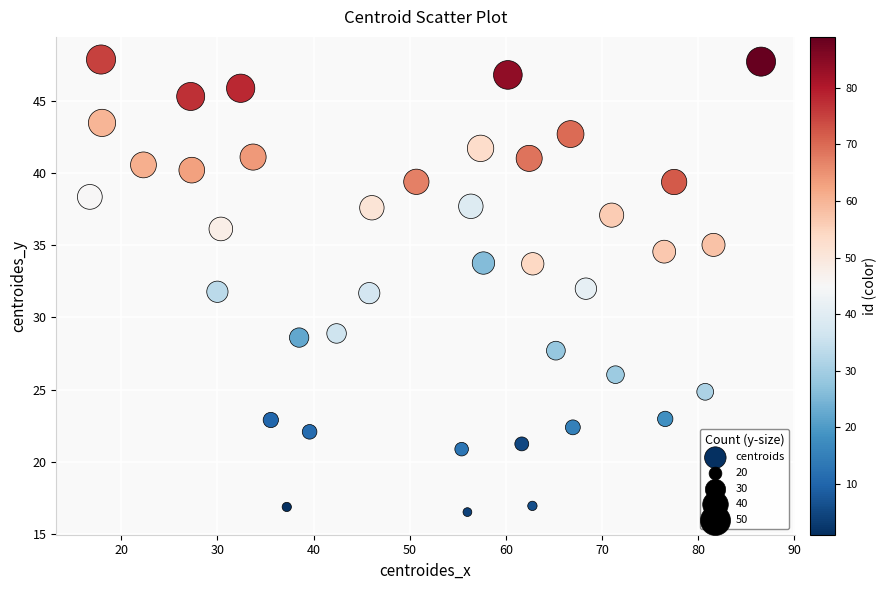

What is the range of Y values (max minus min)?

31.4